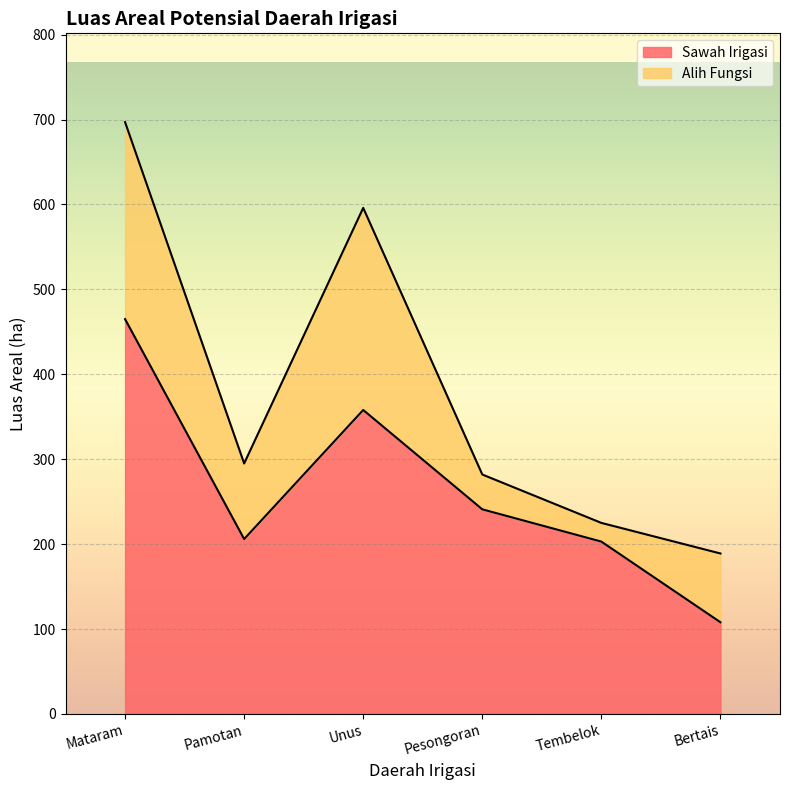

The value at Unus is 358. True or false?

True